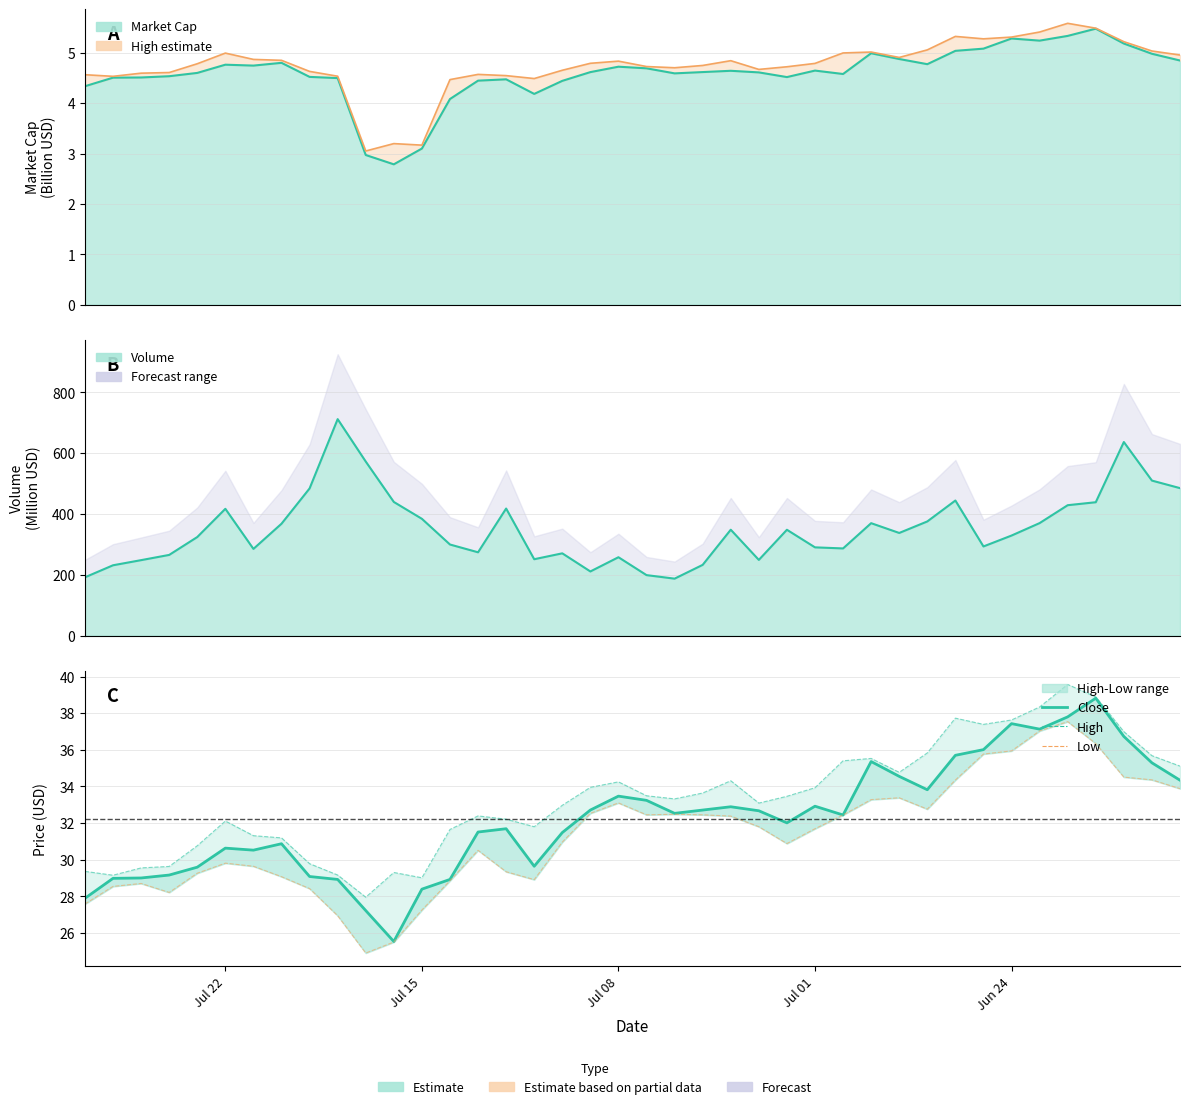

How many interior local valleys does the Low series have?

6